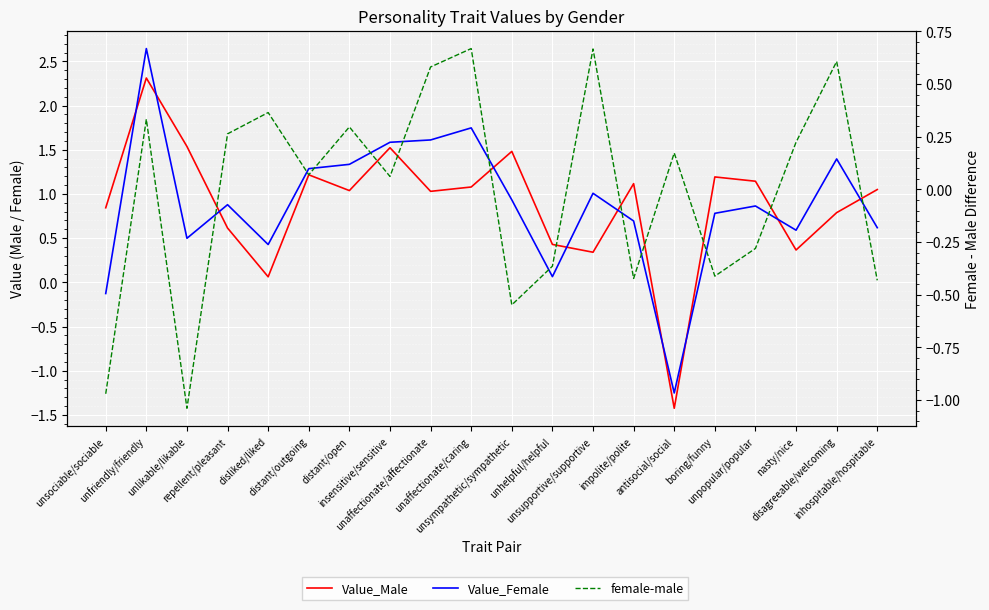

Reading left to right, extract all data points from this chart.

Value_Male: 0.8	2.3	1.5	0.6	0.1	1.2	1.0	1.5	1.0	1.1	1.5	0.4	0.3	1.1	-1.4	1.2	1.1	0.4	0.8	1.1
Value_Female: -0.1	2.6	0.5	0.9	0.4	1.3	1.3	1.6	1.6	1.7	0.9	0.1	1.0	0.7	-1.3	0.8	0.9	0.6	1.4	0.6
female-male: -1.0	0.3	-1.0	0.3	0.4	0.1	0.3	0.1	0.6	0.7	-0.5	-0.4	0.7	-0.4	0.2	-0.4	-0.3	0.2	0.6	-0.4